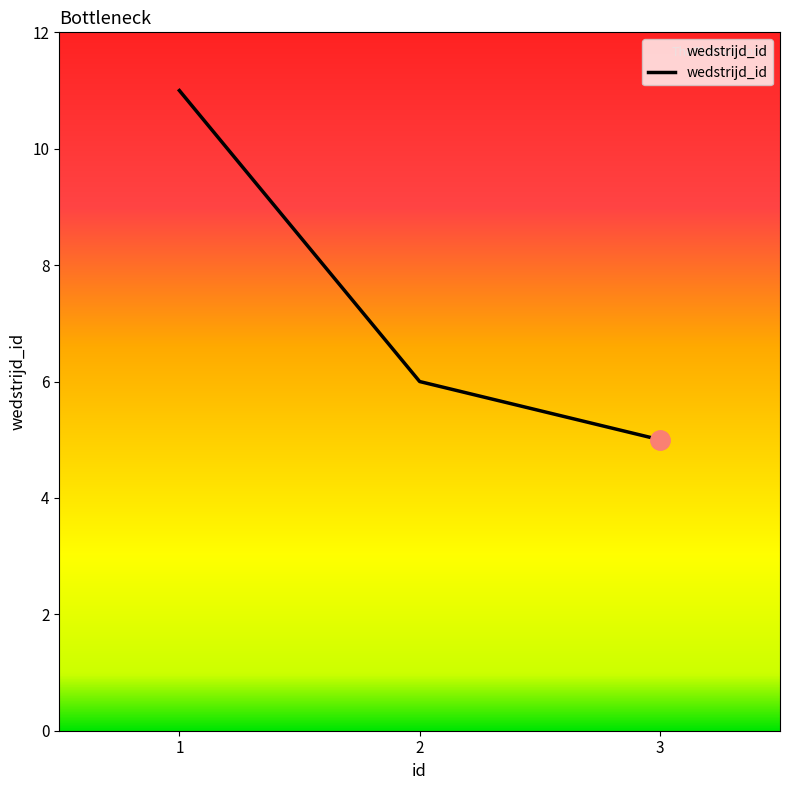

Is this an area chart (filled region under the line)?

No